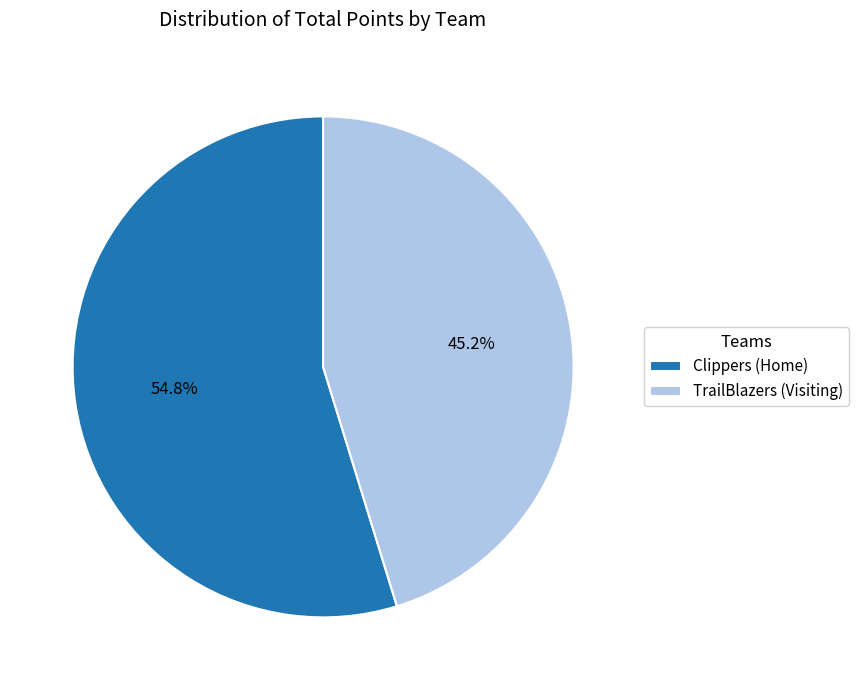

Which category has the smallest portion of the pie?

TrailBlazers (Visiting)